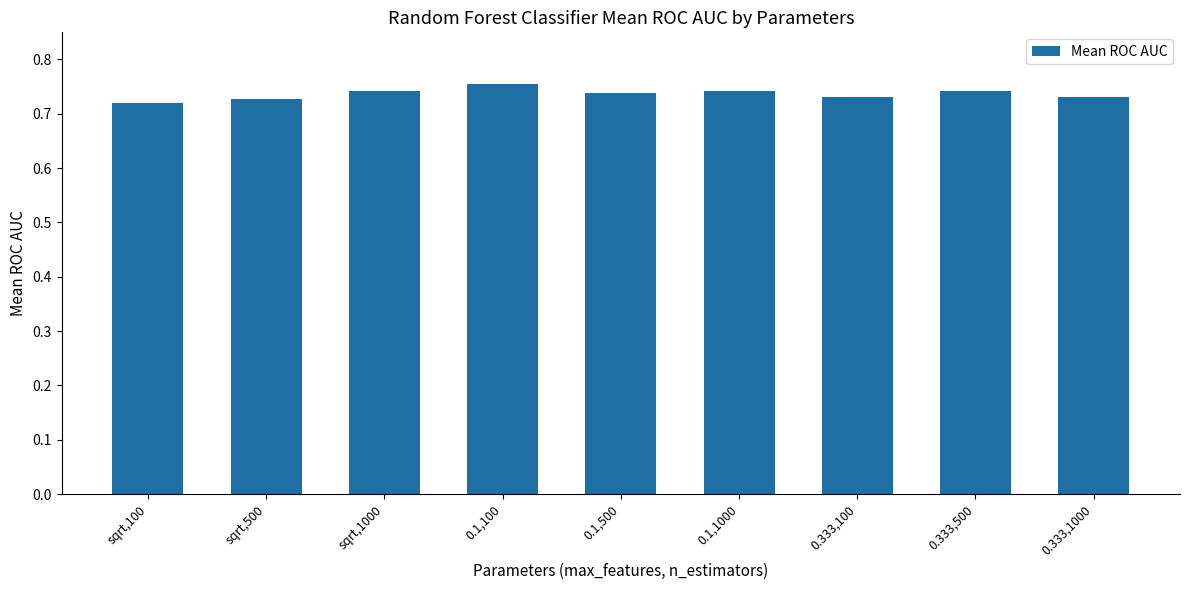

What is the label of the 8th bar from the right?

sqrt,500